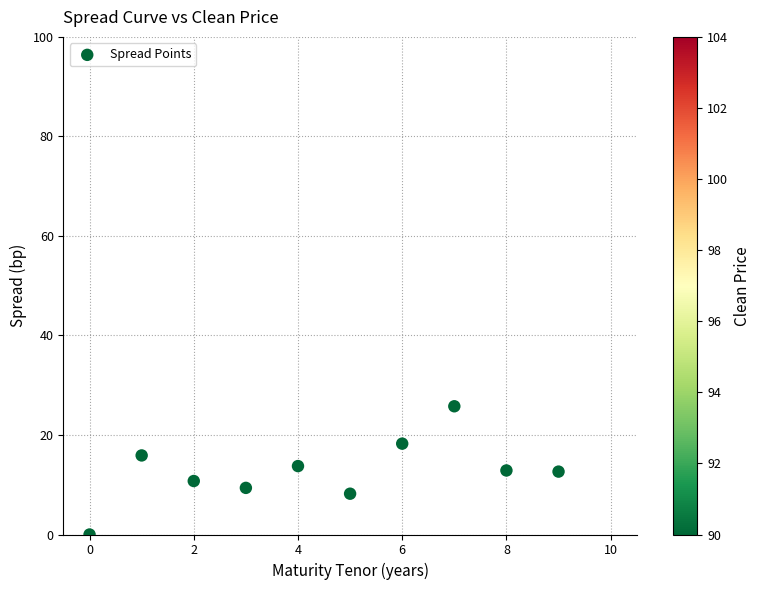

What is the range of Y values (max minus min)?

25.8